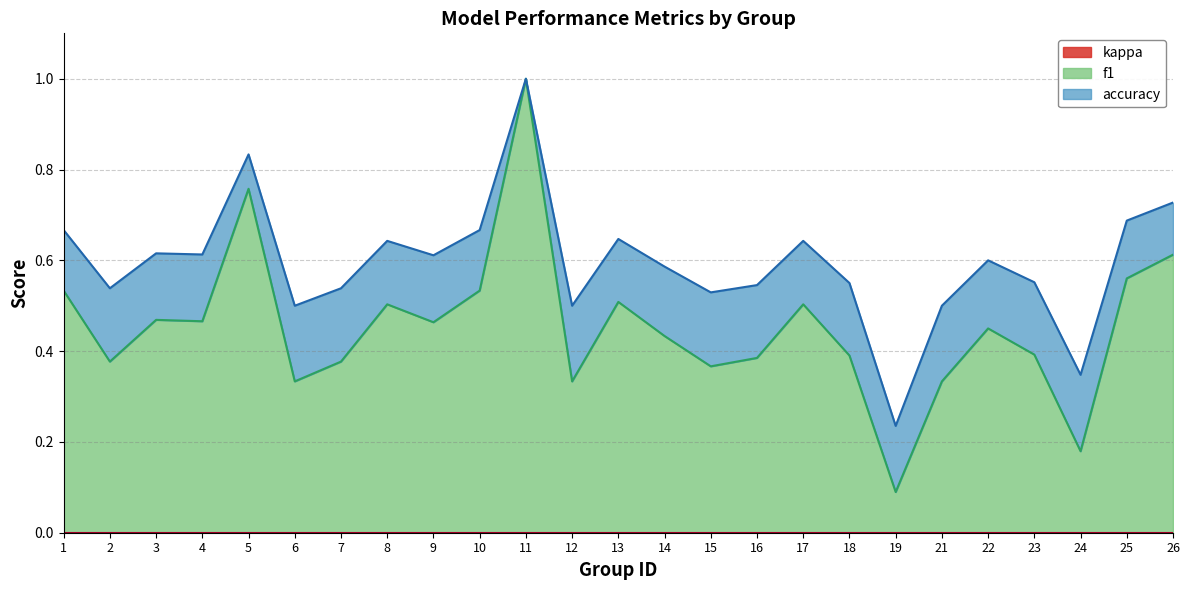

Is the value of accuracy at 11 greater than the value of f1 at 2?

Yes